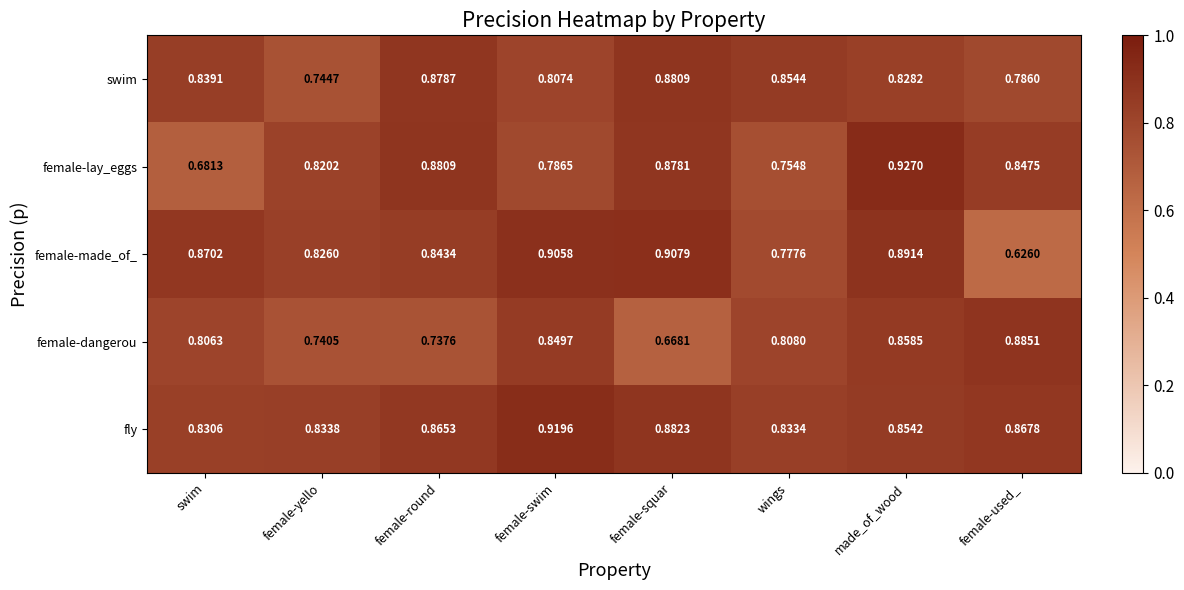

Which series has the largest total across all categories?

fly